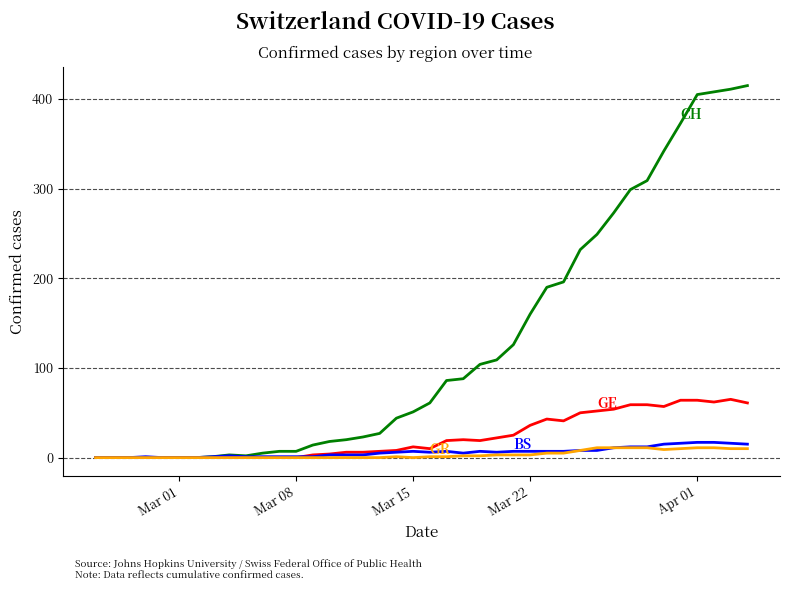

What is the greatest value displayed?

415